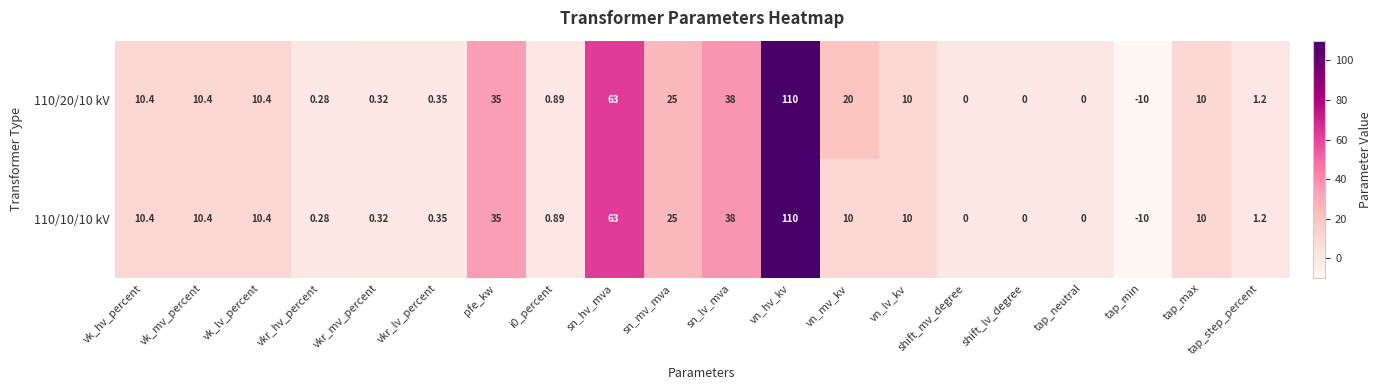

At which category is the sum across all series the highest?

vn_hv_kv